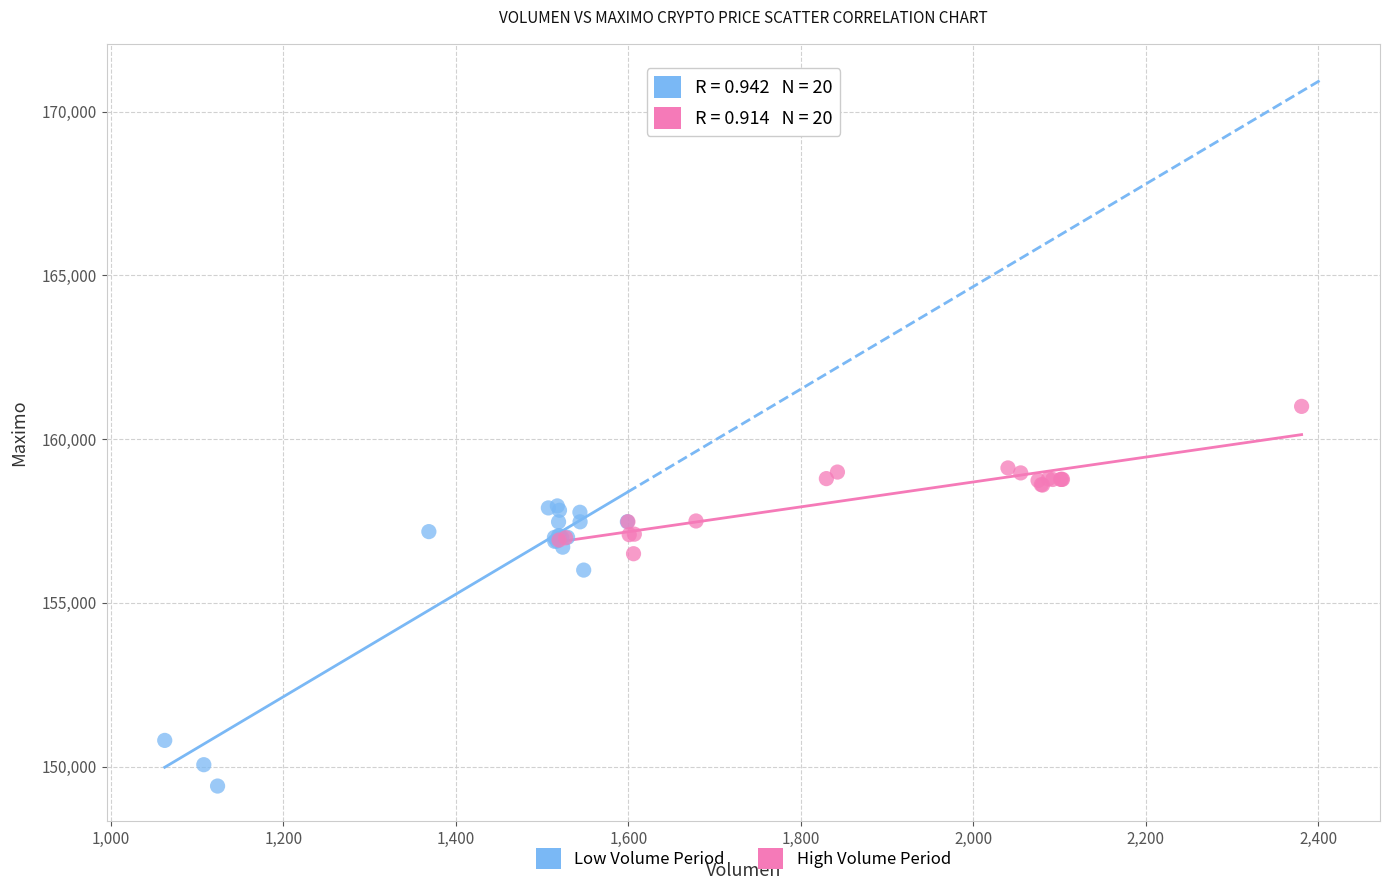

Which series contains the highest Y value?

High Volume Period